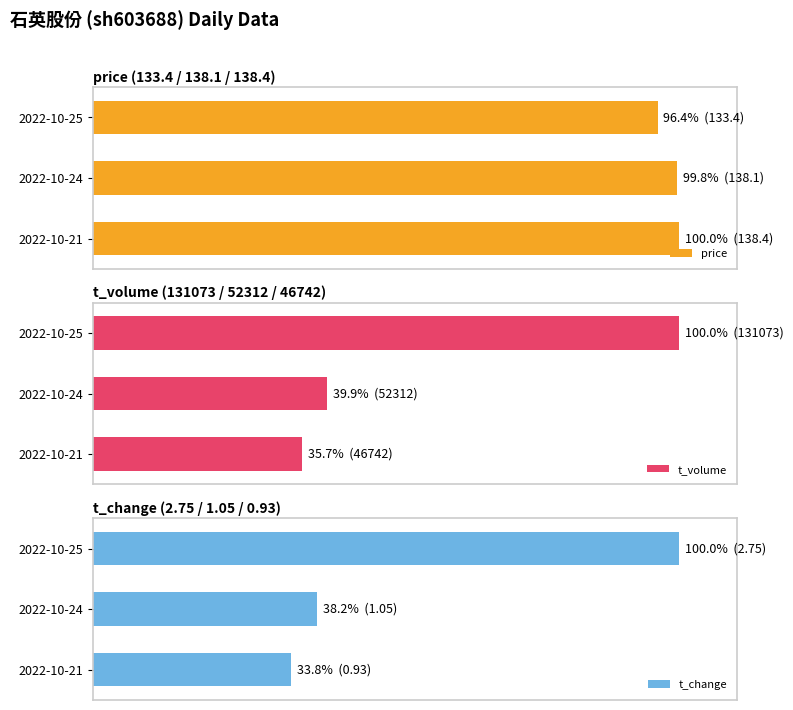

Is the value of t_volume at 2022-10-21 greater than the value of t_change at 2022-10-21?

Yes